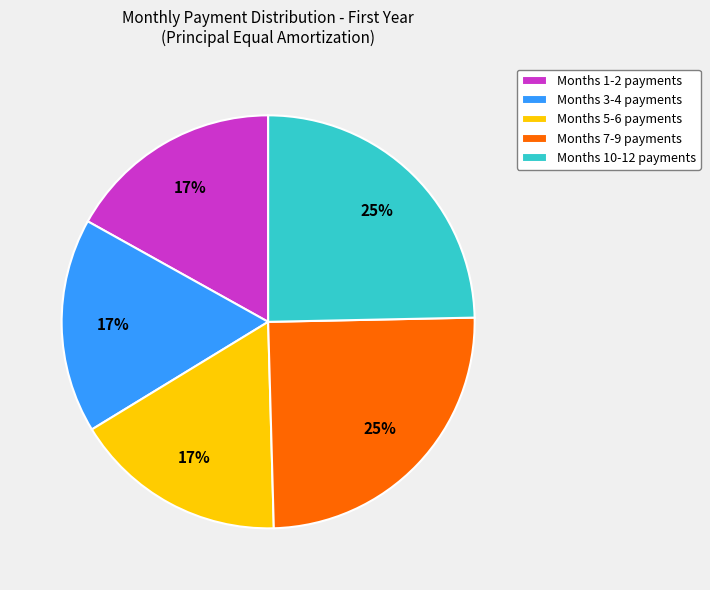

Approximately how many times larger is the value at Months 3-4 payments compared to Months 1-2 payments?

1.0